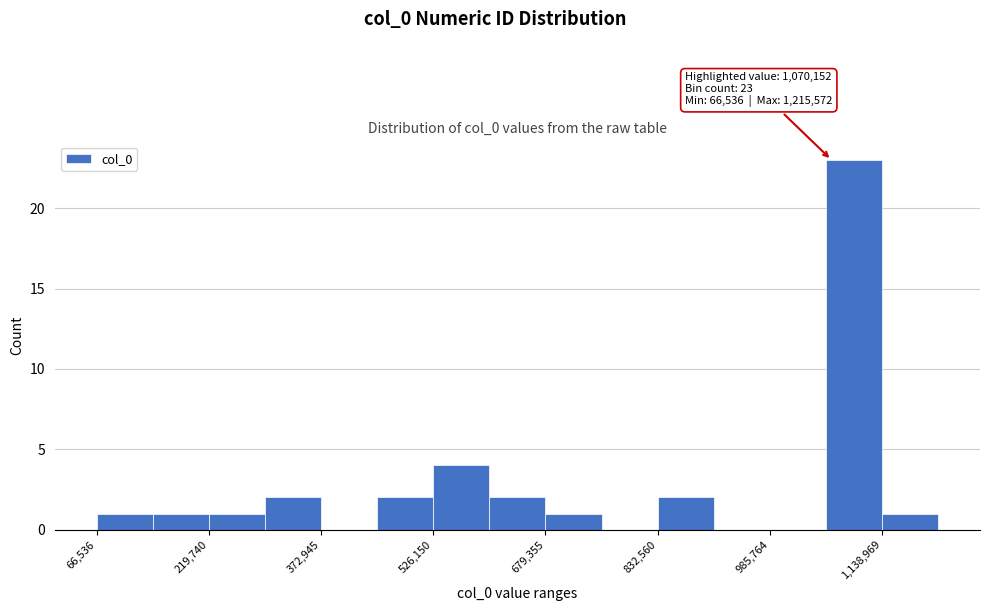

Around what value on the x-axis is the tallest bar? Give the approximate position of its centre, as read against the axis.

1100000